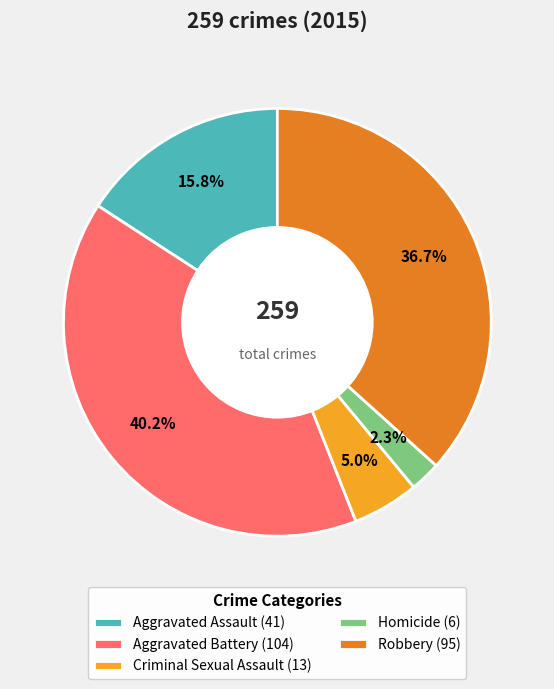

Between Robbery (95) and Criminal Sexual Assault (13), which is larger?

Robbery (95)